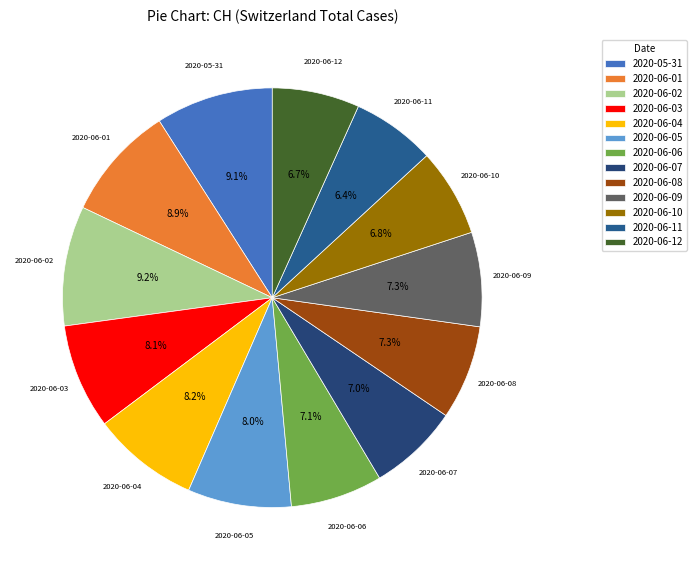

Approximately how many times larger is the value at 2020-06-12 compared to 2020-06-04?

0.8